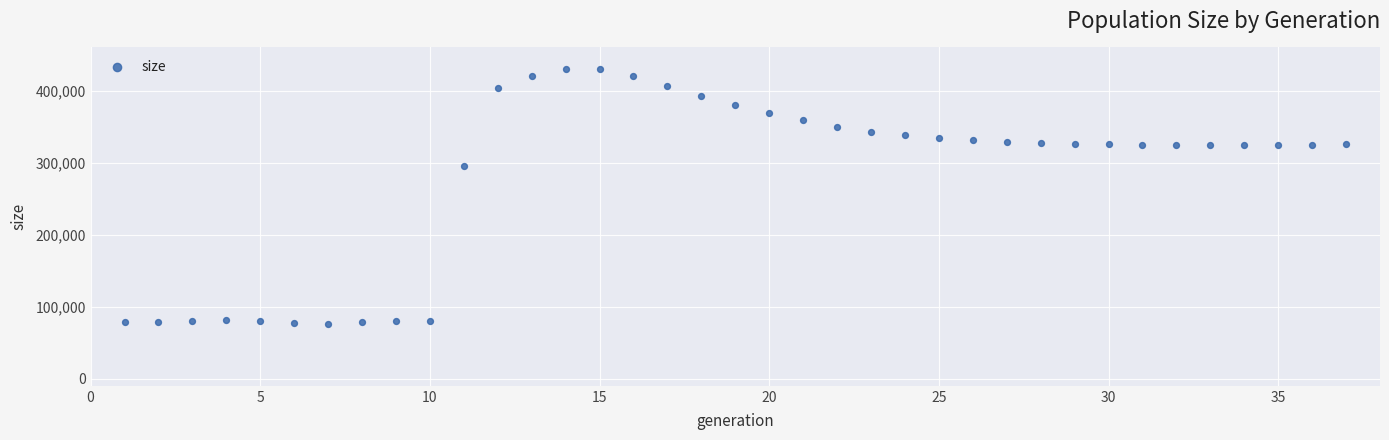

What is the range of X values (max minus min)?

36